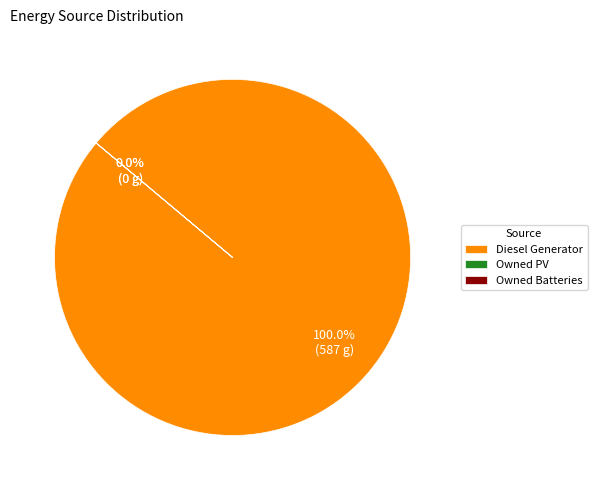

Is the sum of Diesel Generator and Owned PV greater than half?

Yes